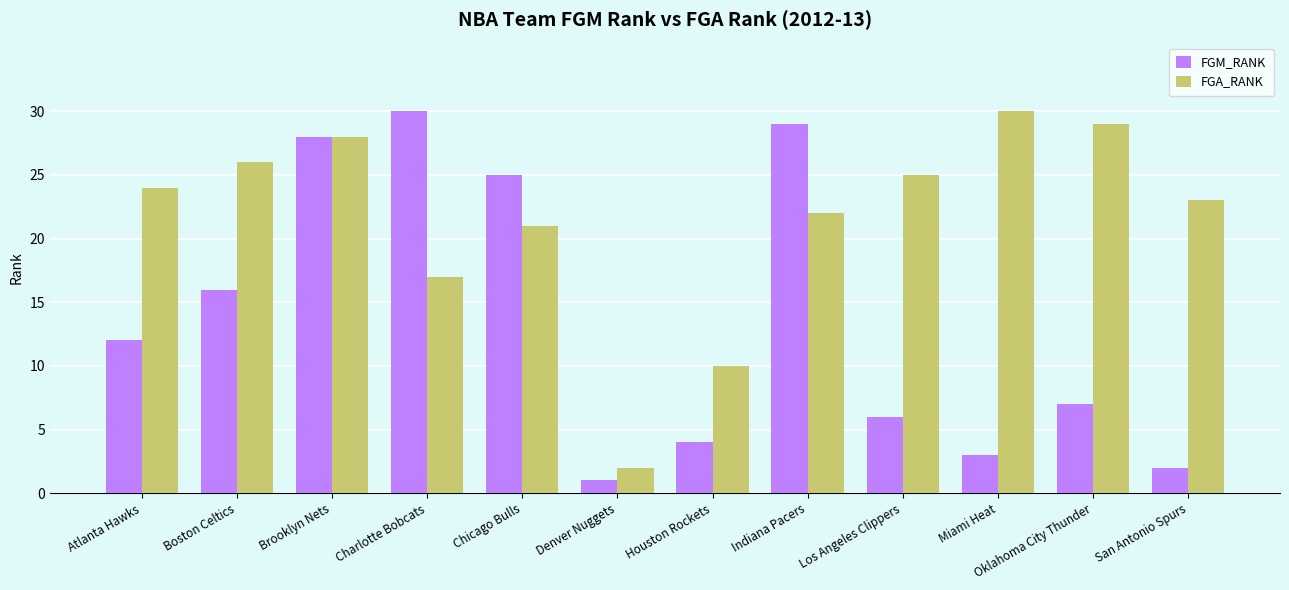

What is the difference between the second highest and minimum values in the FGA_RANK series?

27